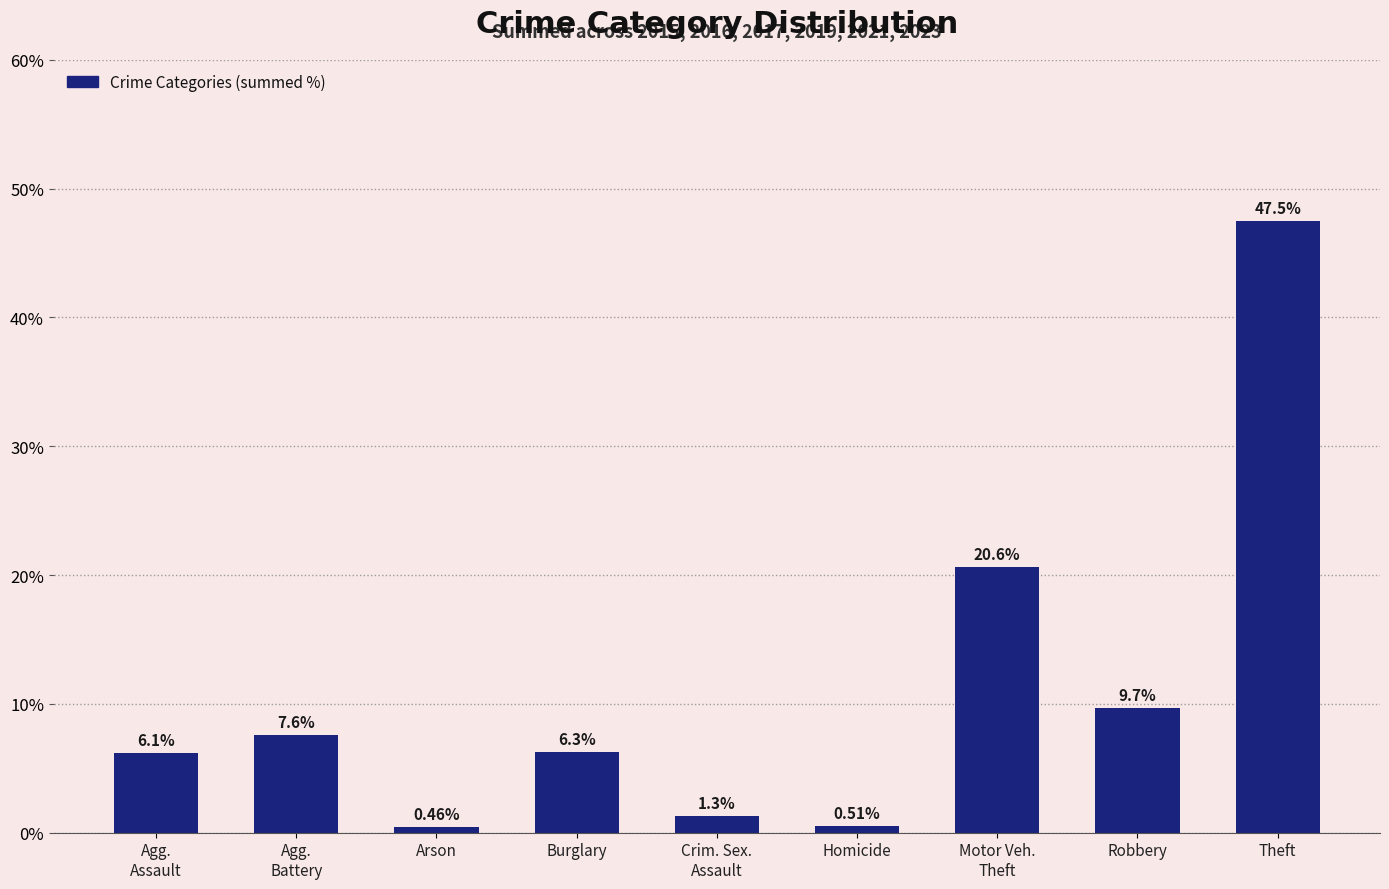

What is the difference between the maximum and minimum values?

47.0